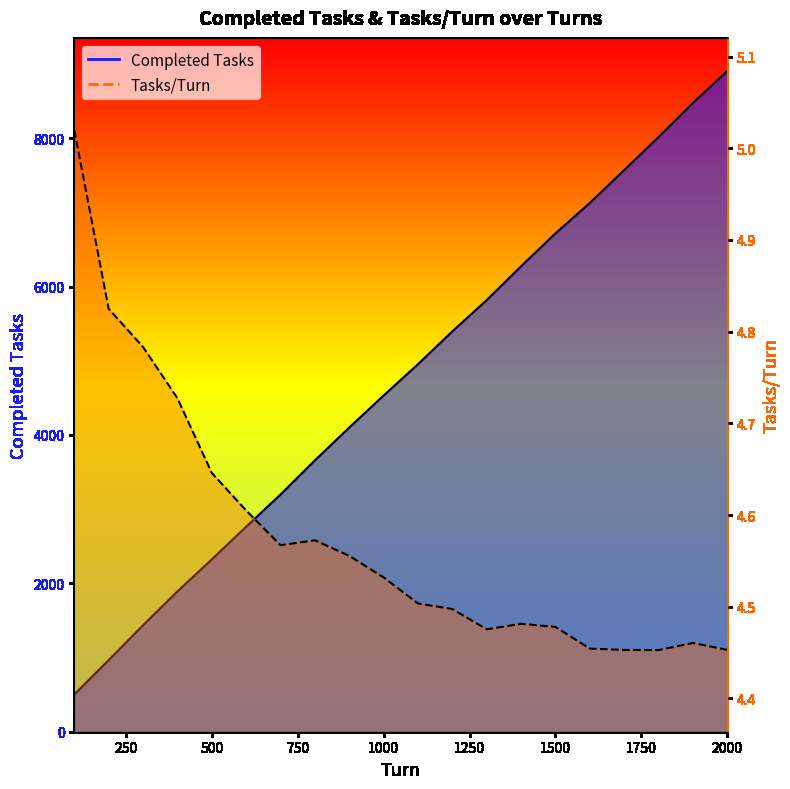

What is the value of the Tasks/Turn line point at the 10th from the left?

4.5